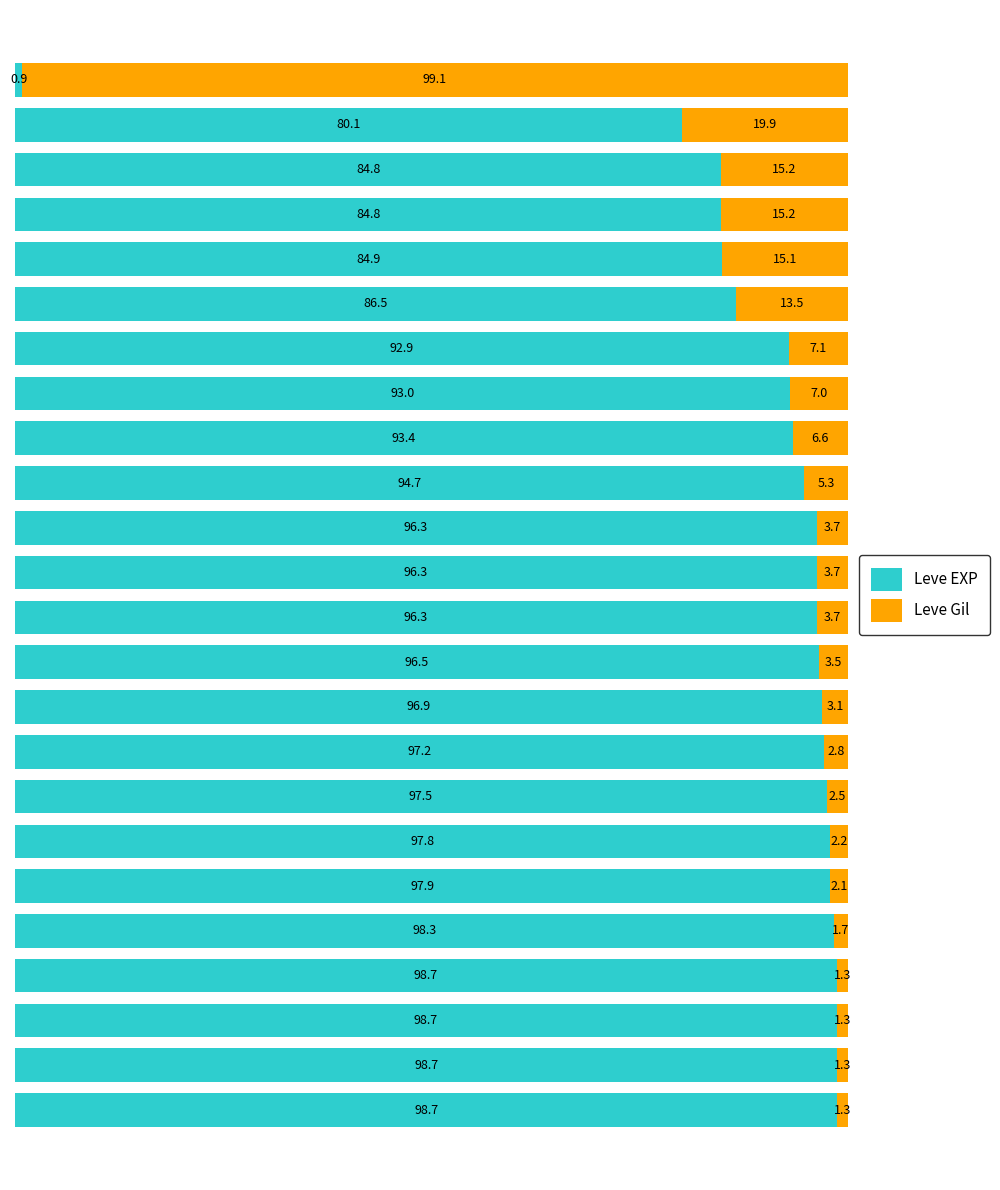

What is the average value of the Leve EXP series?

90.1